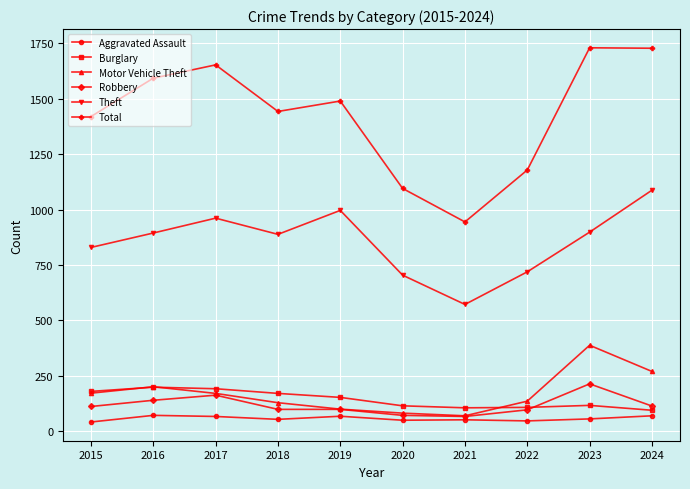

True or false: Total and Robbery intersect in this chart.

False